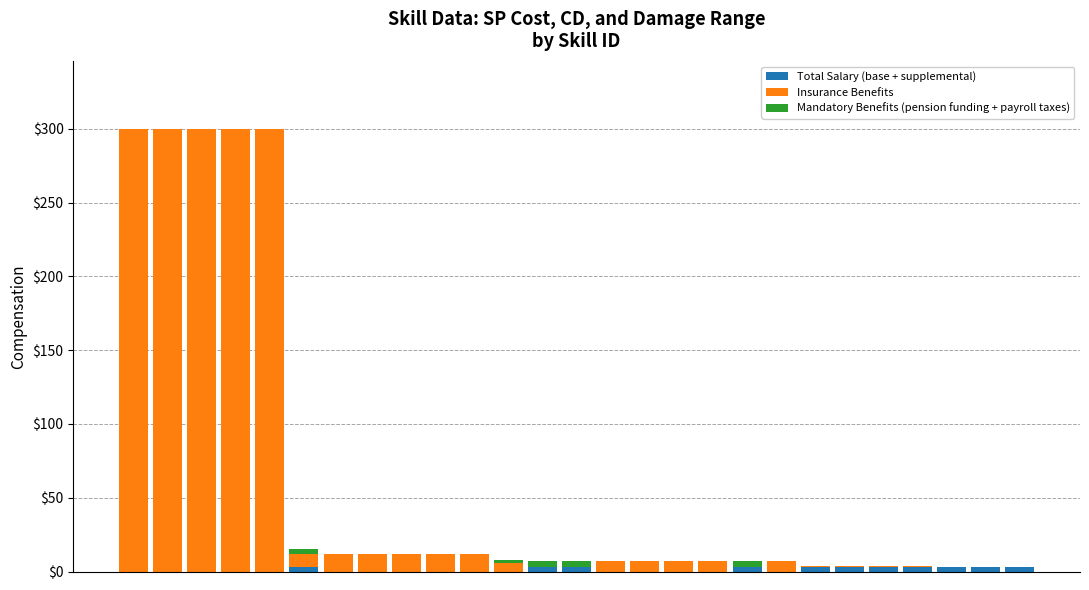

How many series are shown in this chart?

3